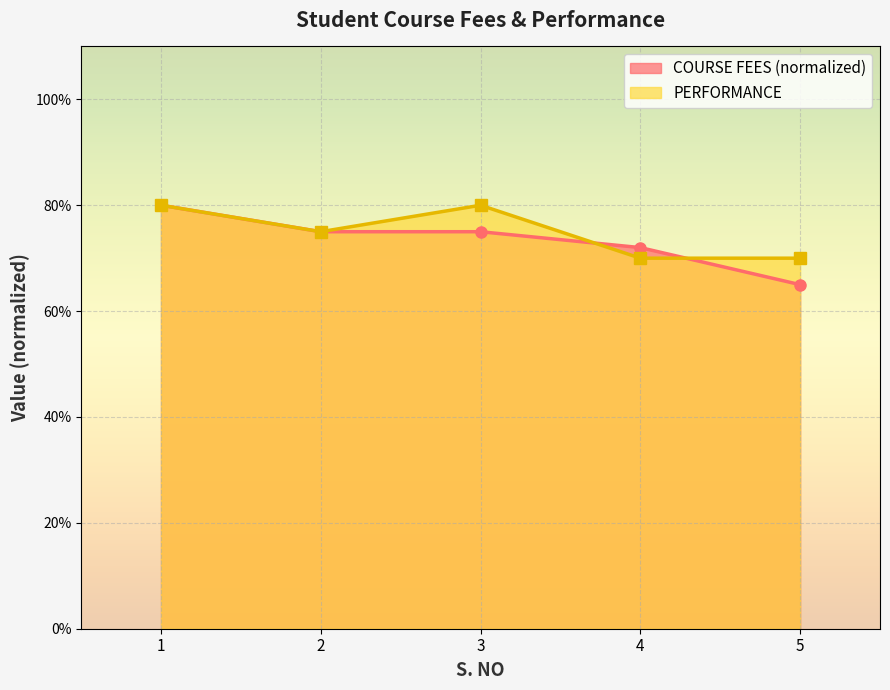

Reading right to left, extract all data points from this chart.

COURSE FEES: 5=0.7	4=0.7	3=0.8	2=0.8	1=0.8
PERFORMANCE: 5=0.7	4=0.7	3=0.8	2=0.8	1=0.8